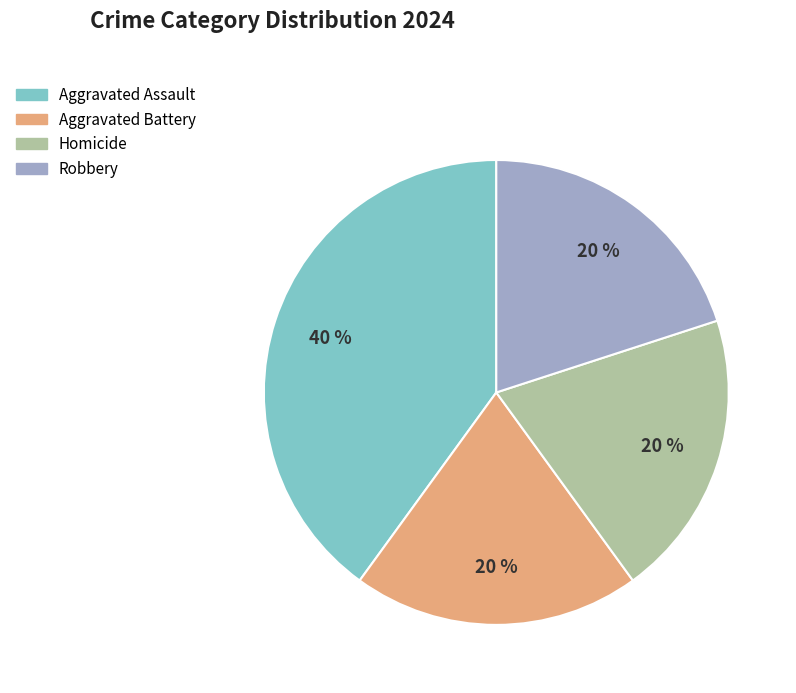

To the nearest percent, what portion does Robbery represent?

20%